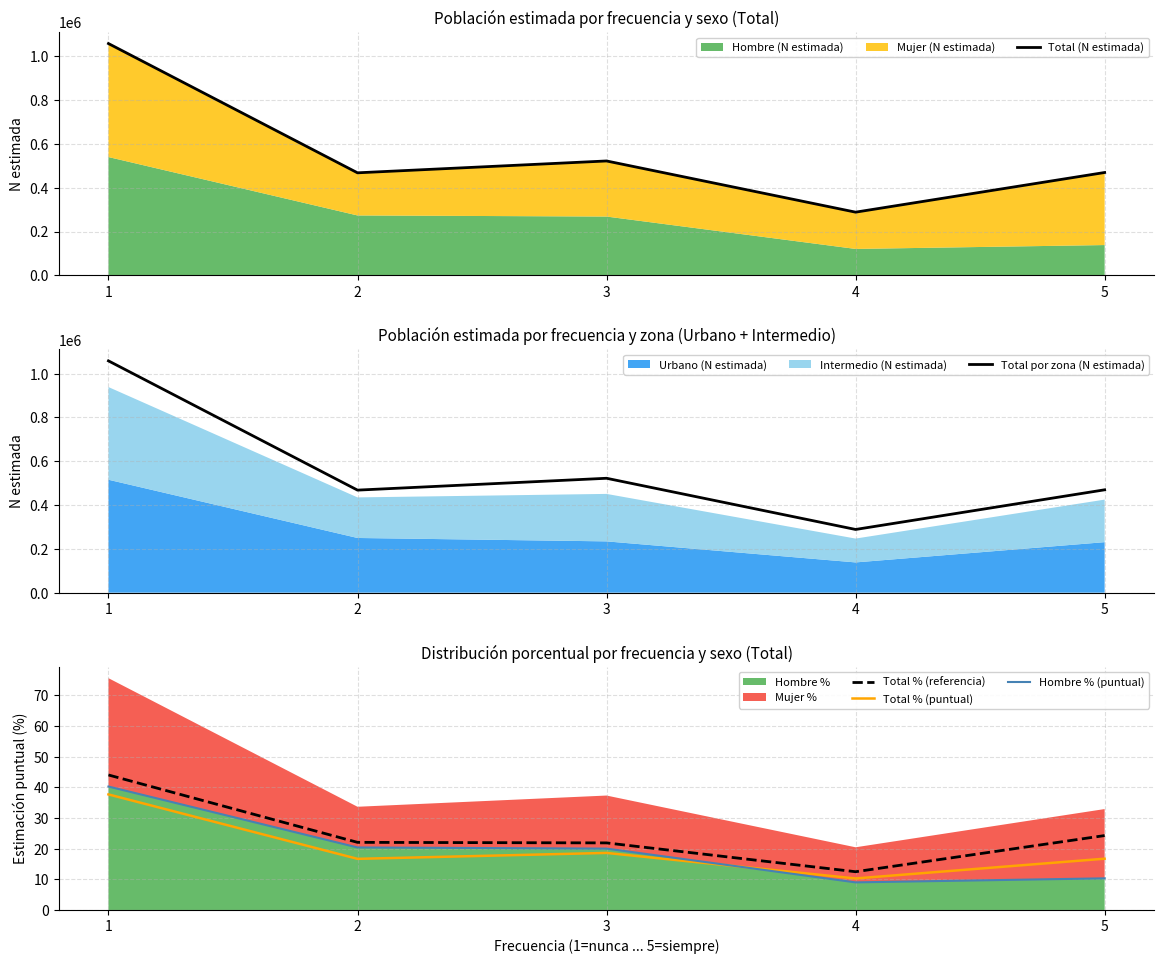

What is the average value of the Total % (puntual) series?

20.0